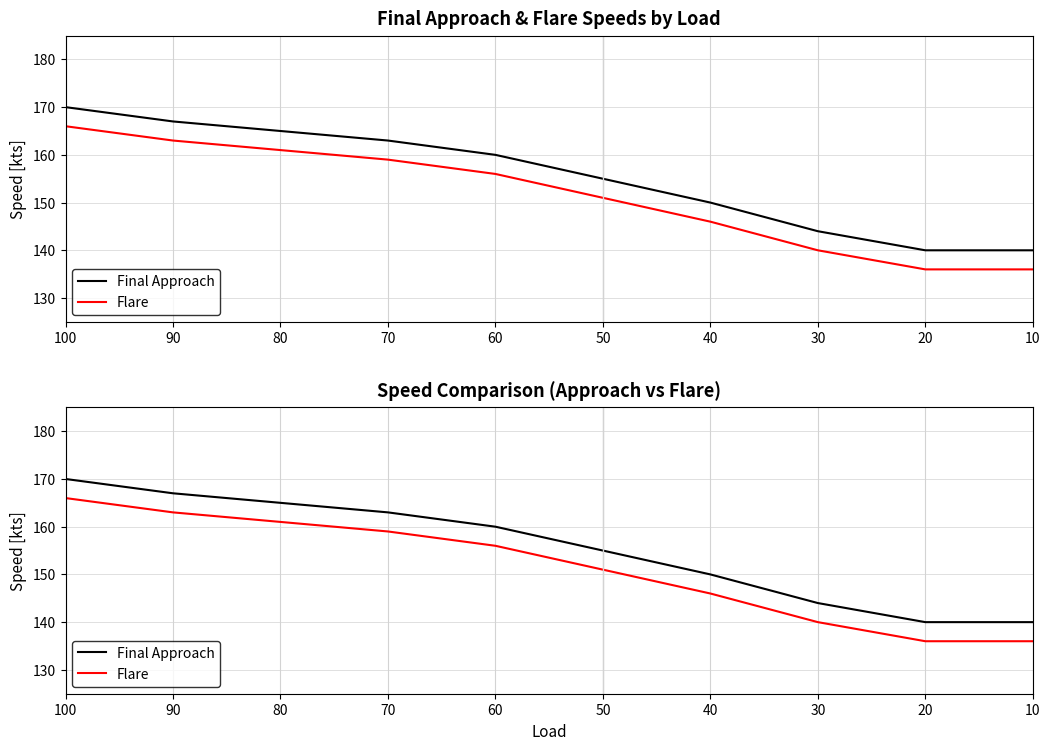

What is the sum of the Final Approach values at 40 and 60?

310